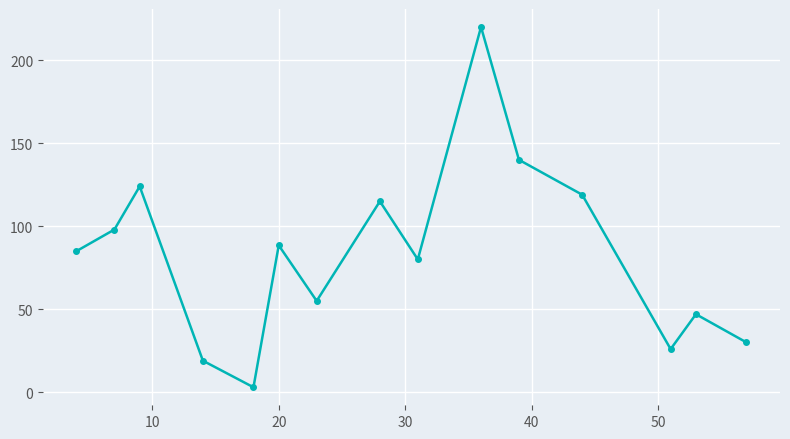

How many lines are shown in the chart?

1